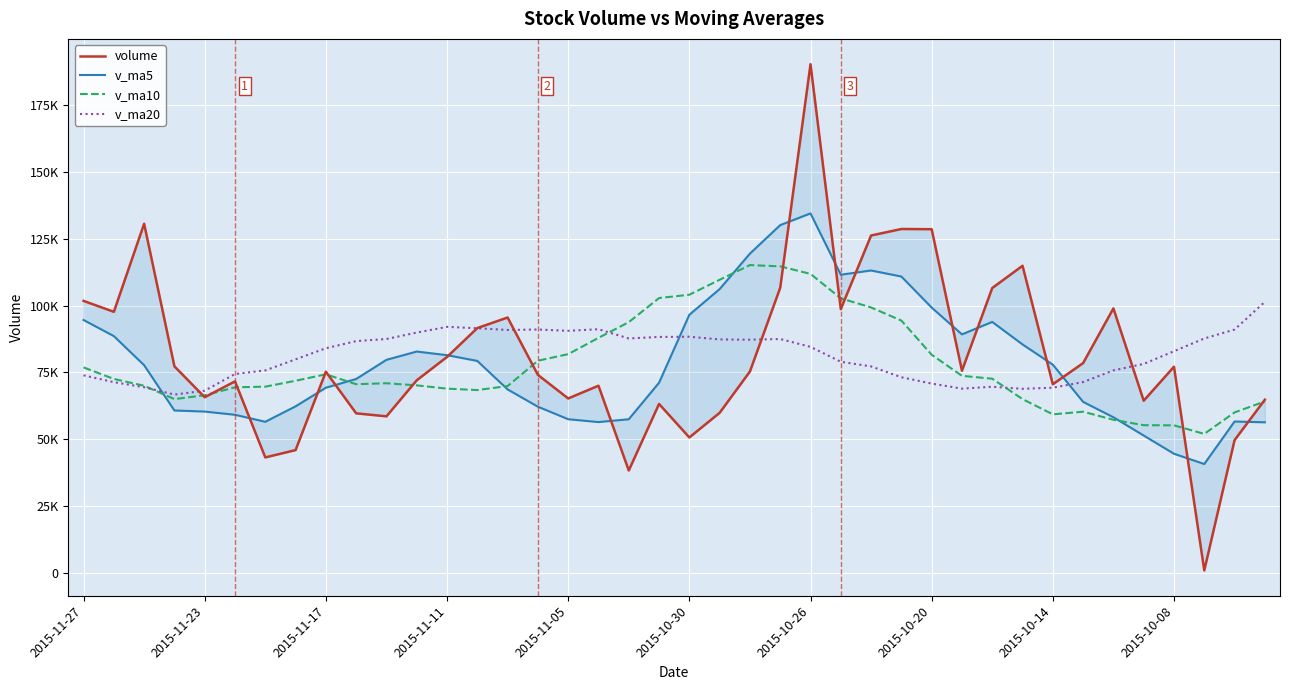

How many distinct data groups are displayed?

4